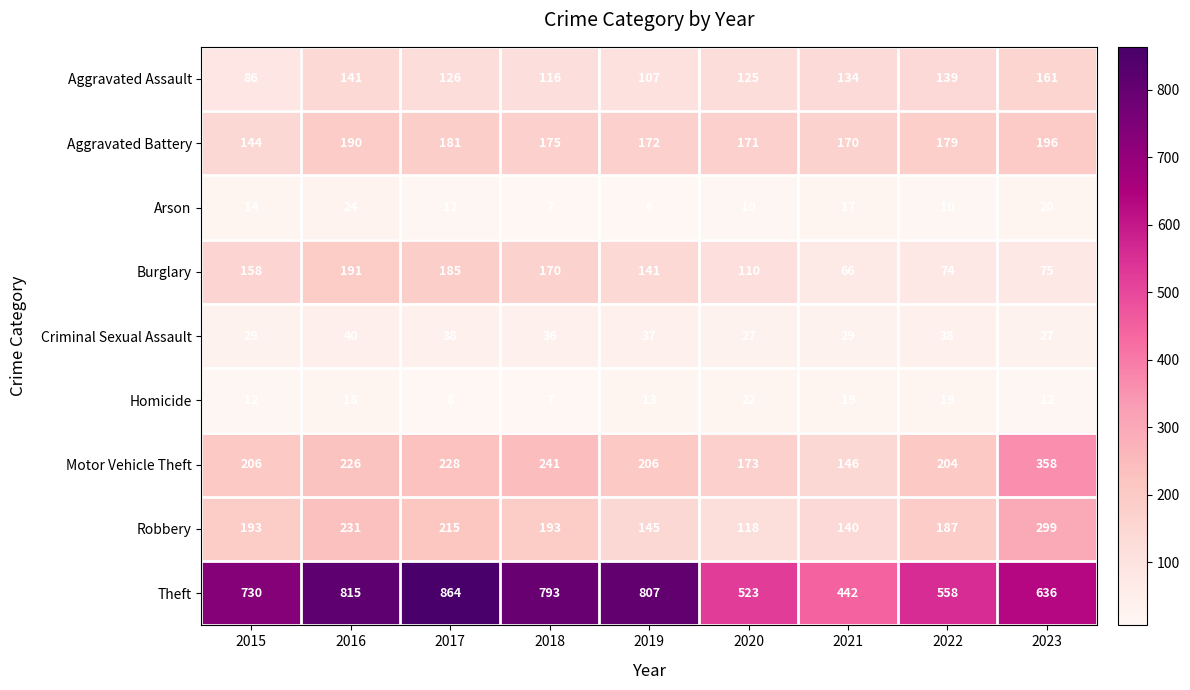

The value of Homicide at 2022 is 19. True or false?

True